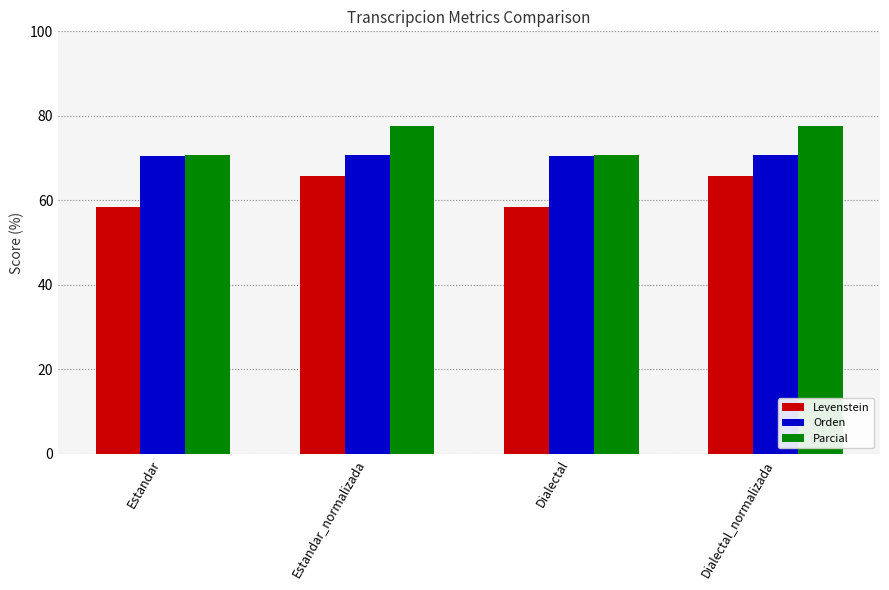

Is the value of Orden at Estandar greater than the value of Levenstein at Estandar?

Yes